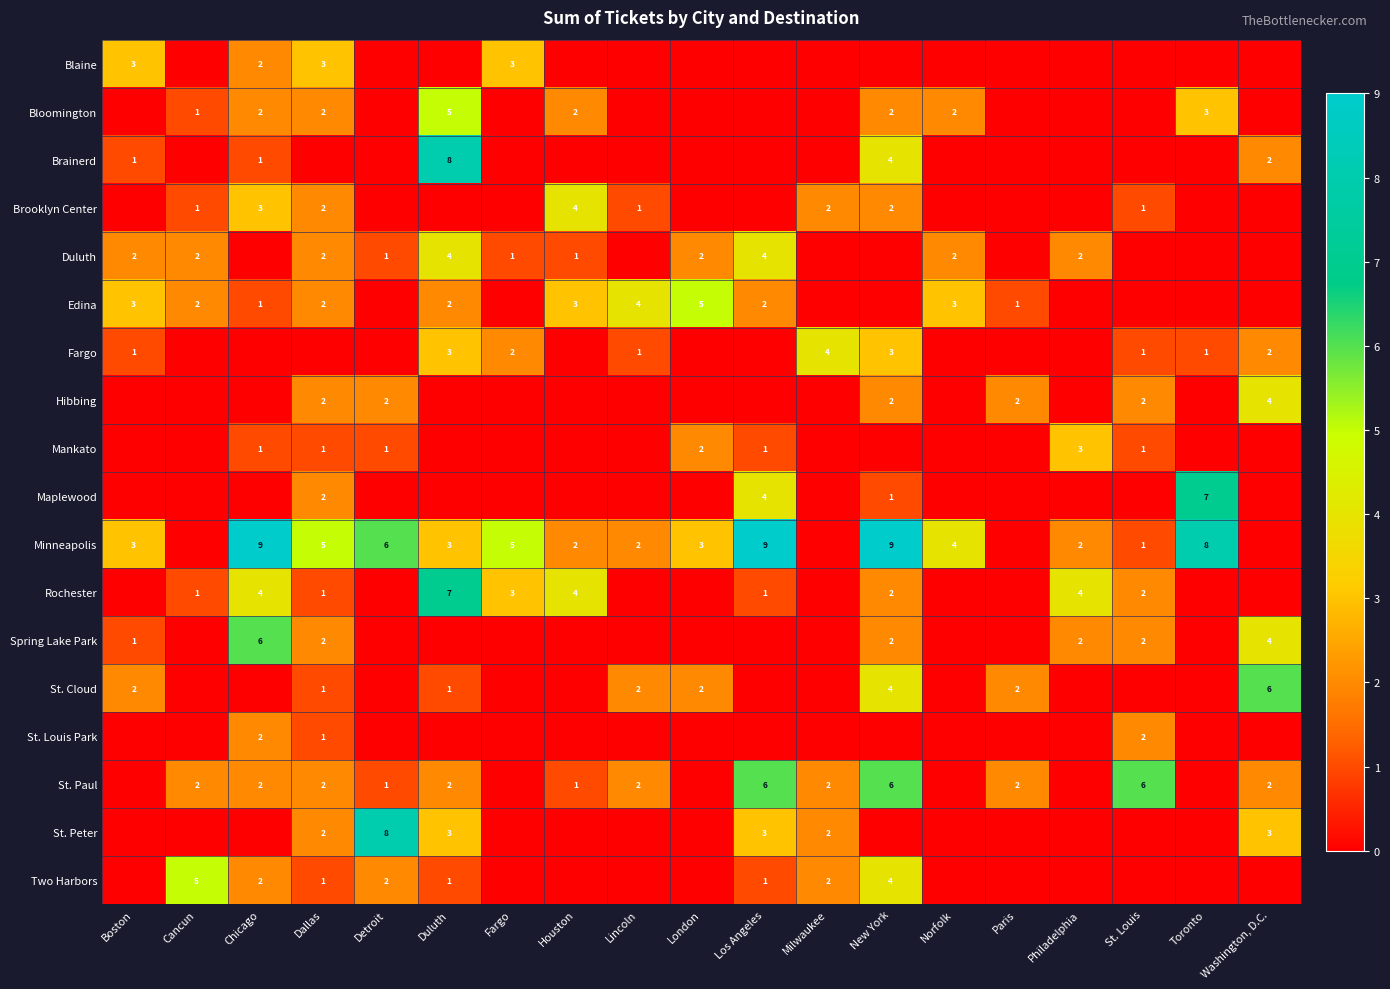

The value of Rochester at Duluth is 7. True or false?

True